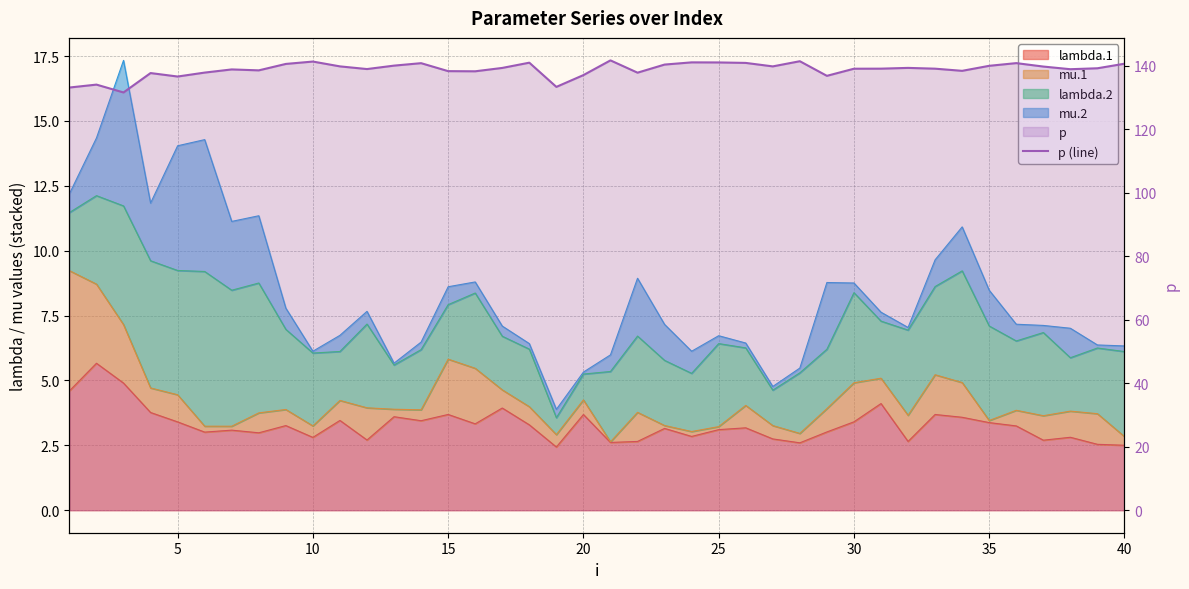

What is the approximate value at 25?

140.8